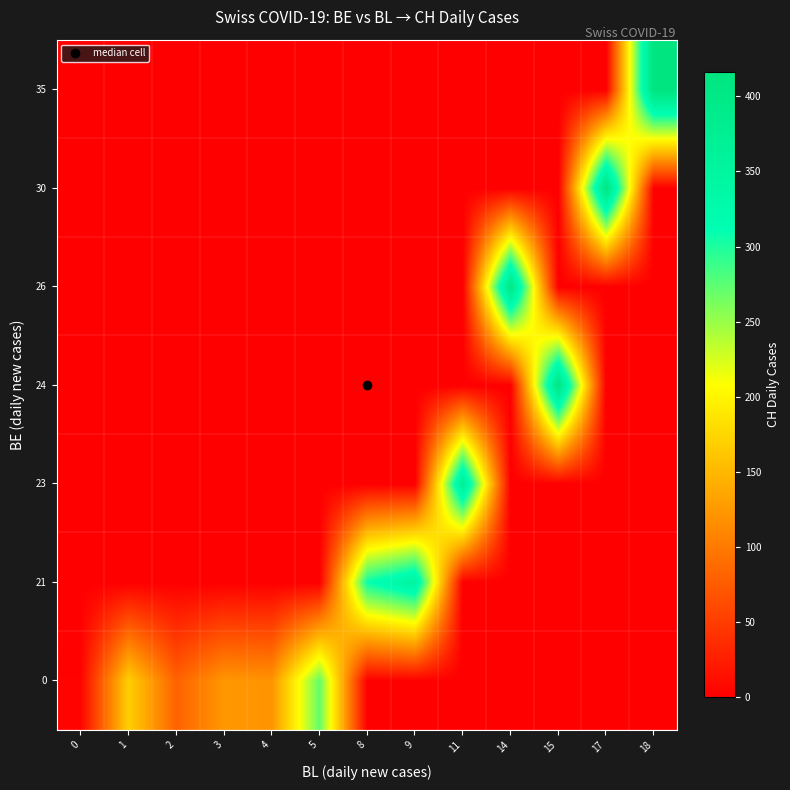

What is the total value across all series at 2?

80.6